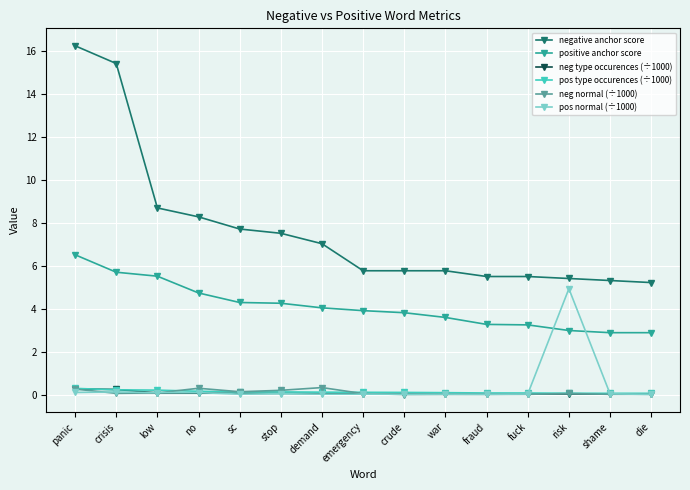

What is the total value across all series at stop?

12.2